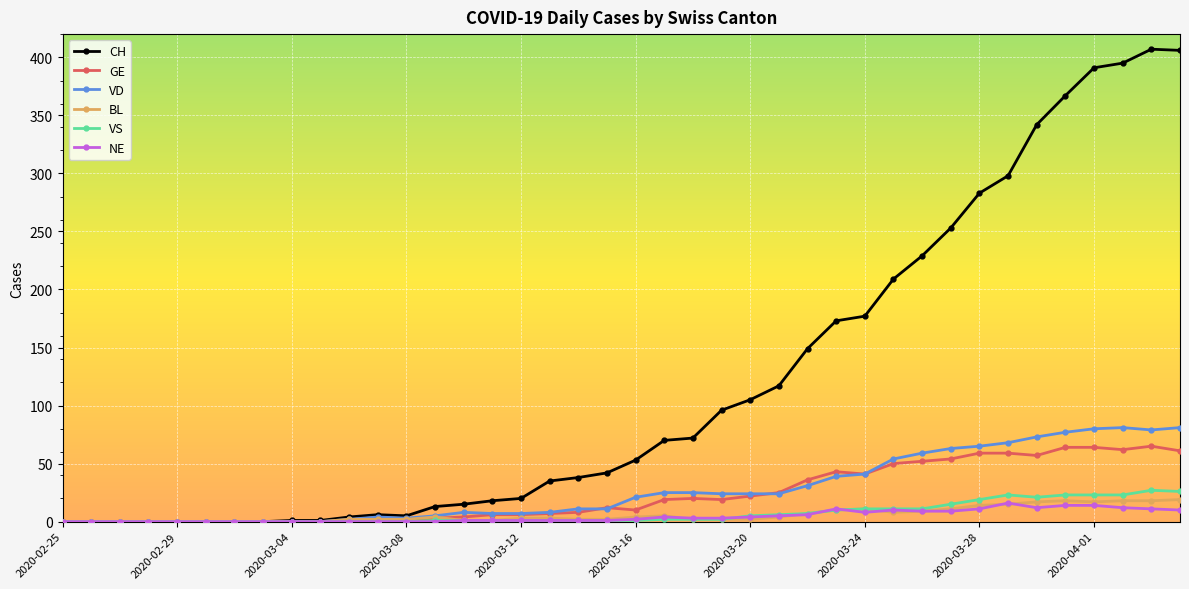

What is the highest value of the NE series?

16